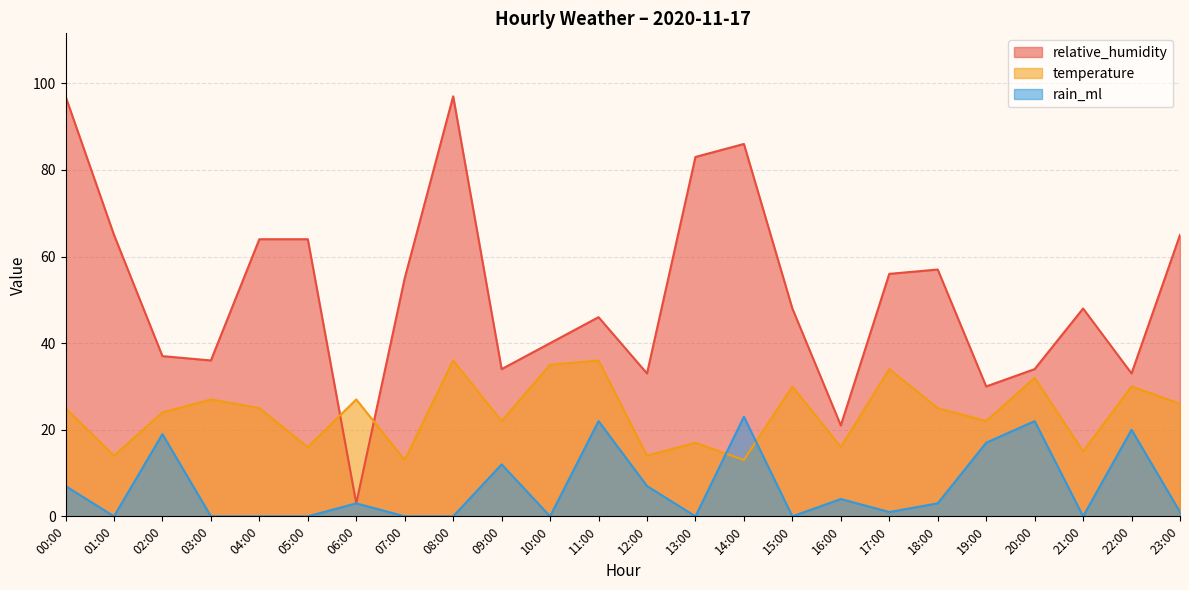

List the labels in order of rain_ml value, smallest first.

01:00, 03:00, 04:00, 05:00, 07:00, 08:00, 10:00, 13:00, 15:00, 21:00, 17:00, 23:00, 06:00, 18:00, 16:00, 00:00, 12:00, 09:00, 19:00, 02:00, 22:00, 11:00, 20:00, 14:00